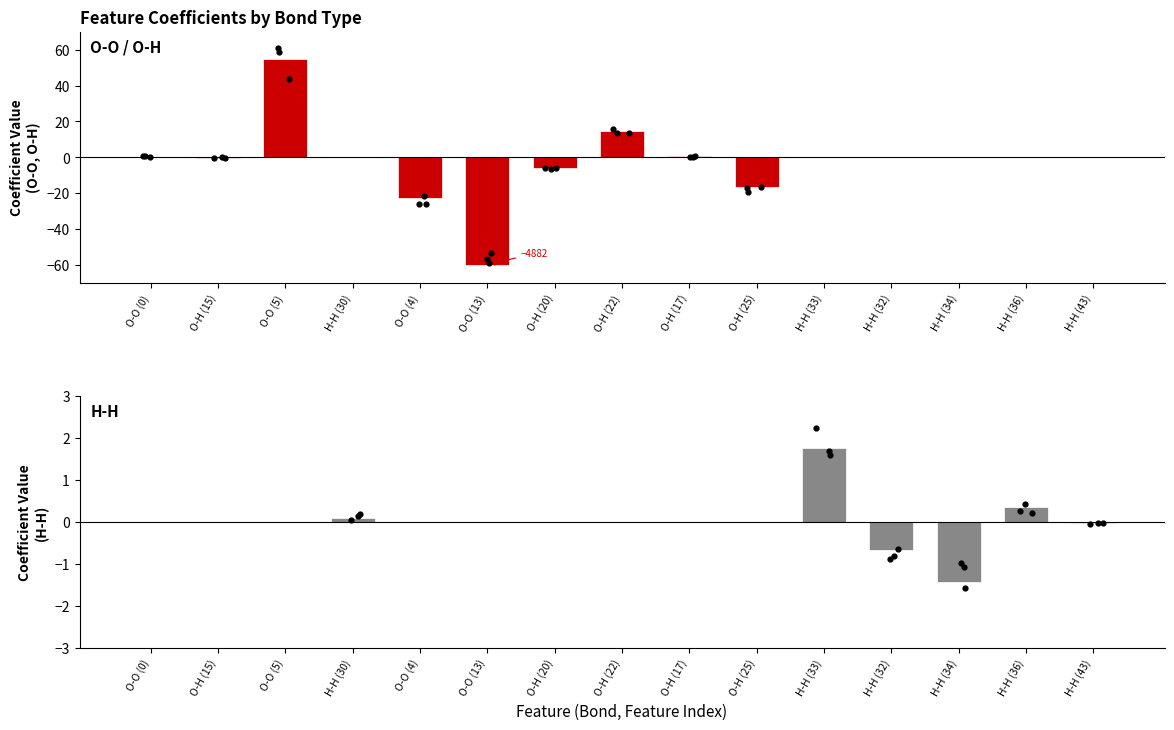

What is the total value across all series at O-H (17)?

0.5